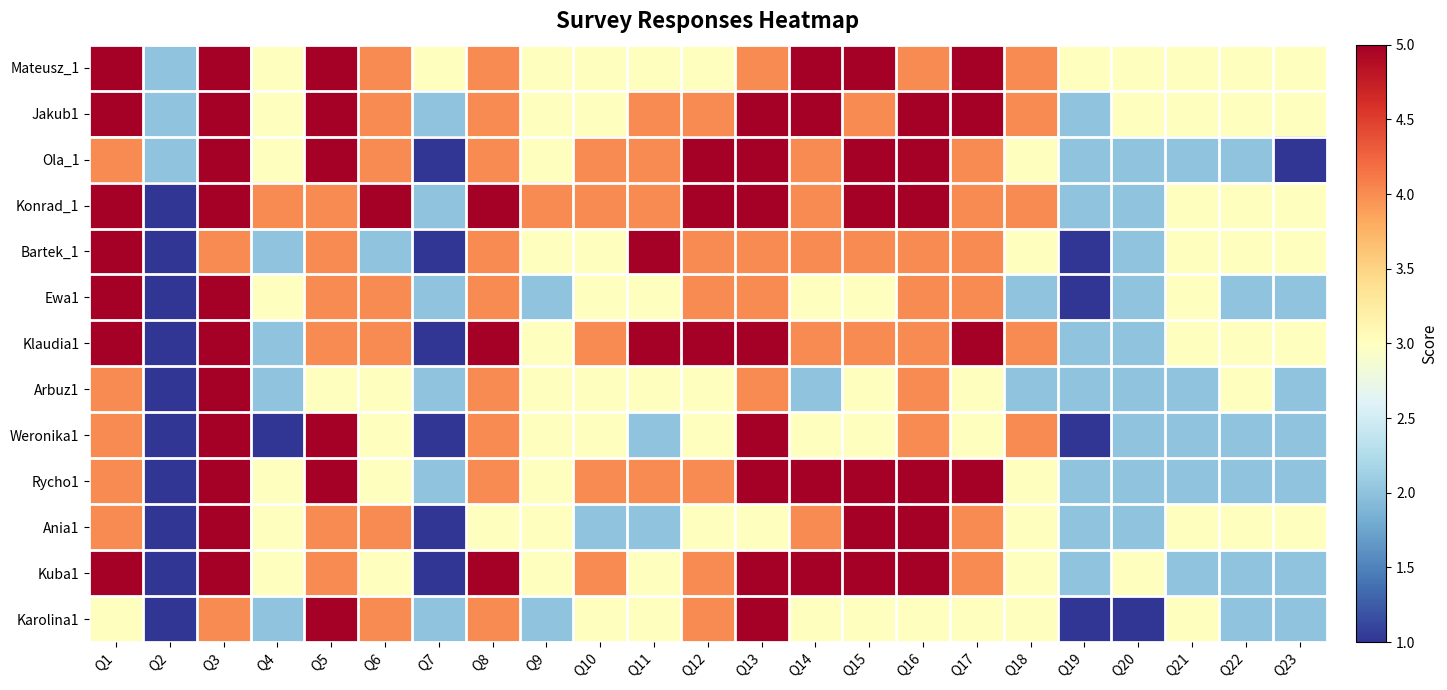

Reading left to right, what are all the values shown in this chart?

Mateusz_1: Q1=5	Q2=2	Q3=5	Q4=3	Q5=5	Q6=4	Q7=3	Q8=4	Q9=3	Q10=3	Q11=3	Q12=3	Q13=4	Q14=5	Q15=5	Q16=4	Q17=5	Q18=4	Q19=3	Q20=3	Q21=3	Q22=3	Q23=3
Jakub1: Q1=5	Q2=2	Q3=5	Q4=3	Q5=5	Q6=4	Q7=2	Q8=4	Q9=3	Q10=3	Q11=4	Q12=4	Q13=5	Q14=5	Q15=4	Q16=5	Q17=5	Q18=4	Q19=2	Q20=3	Q21=3	Q22=3	Q23=3
Ola_1: Q1=4	Q2=2	Q3=5	Q4=3	Q5=5	Q6=4	Q7=1	Q8=4	Q9=3	Q10=4	Q11=4	Q12=5	Q13=5	Q14=4	Q15=5	Q16=5	Q17=4	Q18=3	Q19=2	Q20=2	Q21=2	Q22=2	Q23=1
Konrad_1: Q1=5	Q2=1	Q3=5	Q4=4	Q5=4	Q6=5	Q7=2	Q8=5	Q9=4	Q10=4	Q11=4	Q12=5	Q13=5	Q14=4	Q15=5	Q16=5	Q17=4	Q18=4	Q19=2	Q20=2	Q21=3	Q22=3	Q23=3
Bartek_1: Q1=5	Q2=1	Q3=4	Q4=2	Q5=4	Q6=2	Q7=1	Q8=4	Q9=3	Q10=3	Q11=5	Q12=4	Q13=4	Q14=4	Q15=4	Q16=4	Q17=4	Q18=3	Q19=1	Q20=2	Q21=3	Q22=3	Q23=3
Ewa1: Q1=5	Q2=1	Q3=5	Q4=3	Q5=4	Q6=4	Q7=2	Q8=4	Q9=2	Q10=3	Q11=3	Q12=4	Q13=4	Q14=3	Q15=3	Q16=4	Q17=4	Q18=2	Q19=1	Q20=2	Q21=3	Q22=2	Q23=2
Klaudia1: Q1=5	Q2=1	Q3=5	Q4=2	Q5=4	Q6=4	Q7=1	Q8=5	Q9=3	Q10=4	Q11=5	Q12=5	Q13=5	Q14=4	Q15=4	Q16=4	Q17=5	Q18=4	Q19=2	Q20=2	Q21=3	Q22=3	Q23=3
Arbuz1: Q1=4	Q2=1	Q3=5	Q4=2	Q5=3	Q6=3	Q7=2	Q8=4	Q9=3	Q10=3	Q11=3	Q12=3	Q13=4	Q14=2	Q15=3	Q16=4	Q17=3	Q18=2	Q19=2	Q20=2	Q21=2	Q22=3	Q23=2
Weronika1: Q1=4	Q2=1	Q3=5	Q4=1	Q5=5	Q6=3	Q7=1	Q8=4	Q9=3	Q10=3	Q11=2	Q12=3	Q13=5	Q14=3	Q15=3	Q16=4	Q17=3	Q18=4	Q19=1	Q20=2	Q21=2	Q22=2	Q23=2
Rycho1: Q1=4	Q2=1	Q3=5	Q4=3	Q5=5	Q6=3	Q7=2	Q8=4	Q9=3	Q10=4	Q11=4	Q12=4	Q13=5	Q14=5	Q15=5	Q16=5	Q17=5	Q18=3	Q19=2	Q20=2	Q21=2	Q22=2	Q23=2
Ania1: Q1=4	Q2=1	Q3=5	Q4=3	Q5=4	Q6=4	Q7=1	Q8=3	Q9=3	Q10=2	Q11=2	Q12=3	Q13=3	Q14=4	Q15=5	Q16=5	Q17=4	Q18=3	Q19=2	Q20=2	Q21=3	Q22=3	Q23=3
Kuba1: Q1=5	Q2=1	Q3=5	Q4=3	Q5=4	Q6=3	Q7=1	Q8=5	Q9=3	Q10=4	Q11=3	Q12=4	Q13=5	Q14=5	Q15=5	Q16=5	Q17=4	Q18=3	Q19=2	Q20=3	Q21=2	Q22=2	Q23=2
Karolina1: Q1=3	Q2=1	Q3=4	Q4=2	Q5=5	Q6=4	Q7=2	Q8=4	Q9=2	Q10=3	Q11=3	Q12=4	Q13=5	Q14=3	Q15=3	Q16=3	Q17=3	Q18=3	Q19=1	Q20=1	Q21=3	Q22=2	Q23=2